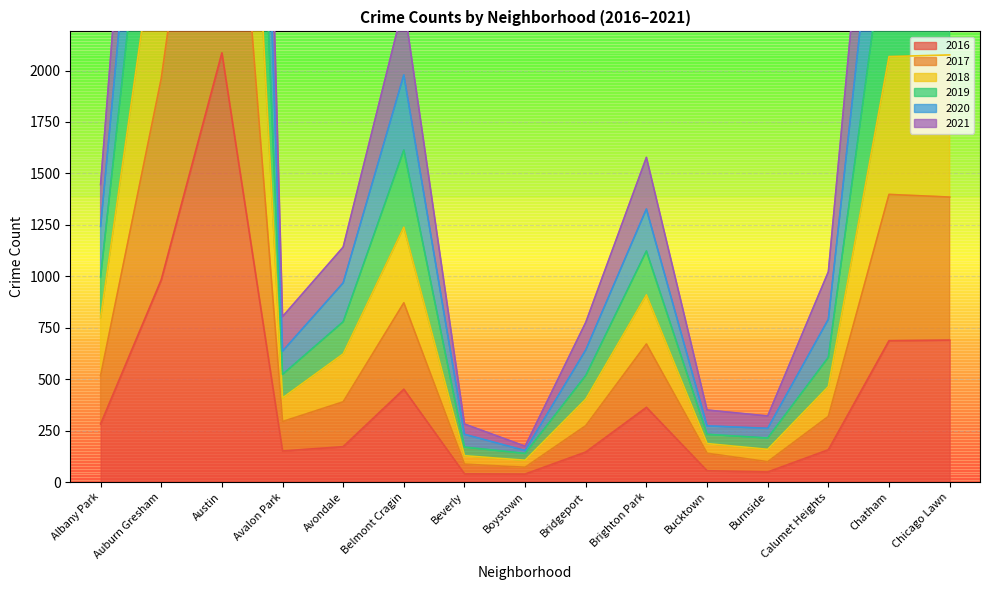

What is the average value of the 2021 series?

836